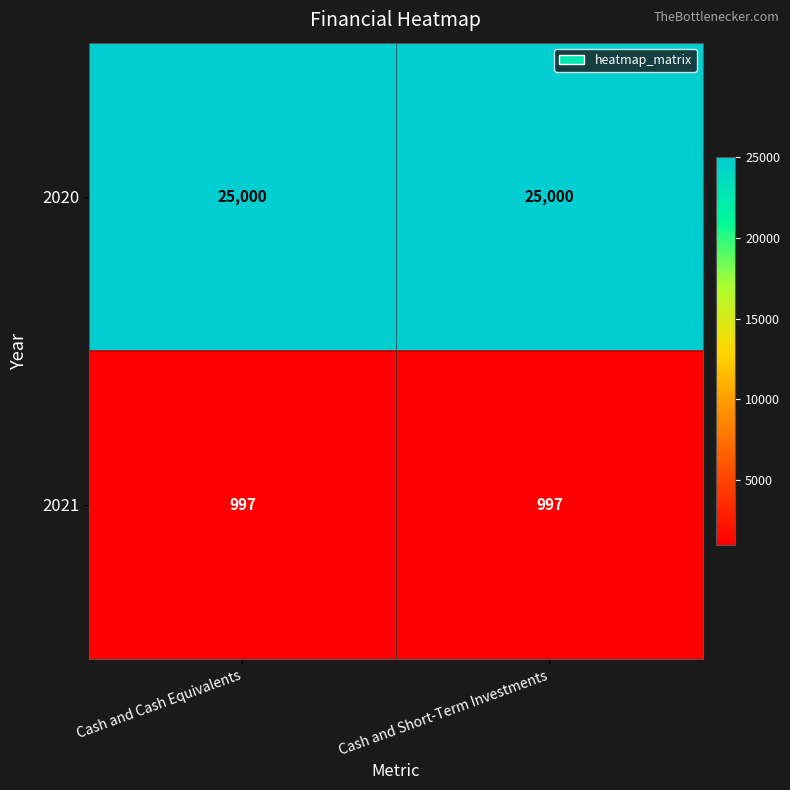

What is the spread (max minus min) of values at Cash and Cash Equivalents?

24003